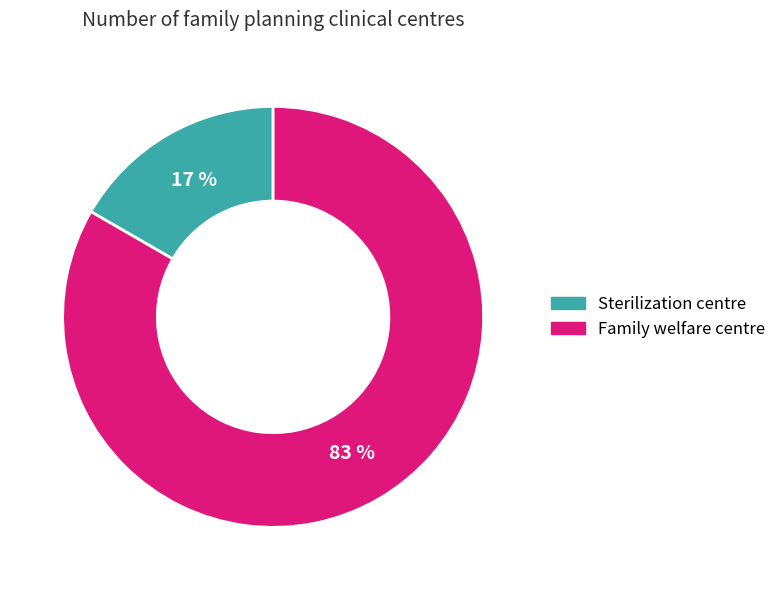

Is it true that Family welfare centre is 73% of the pie?

False